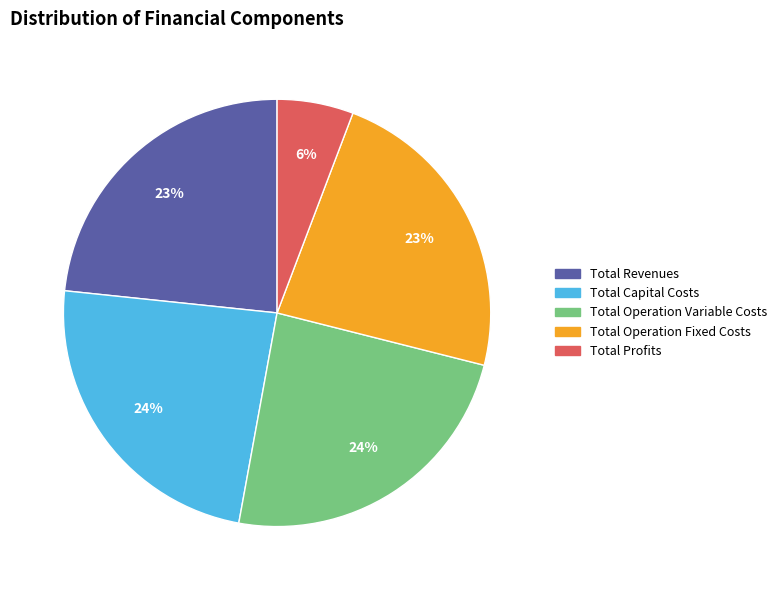

The Total Revenues slice represents 23% of the pie. True or false?

True